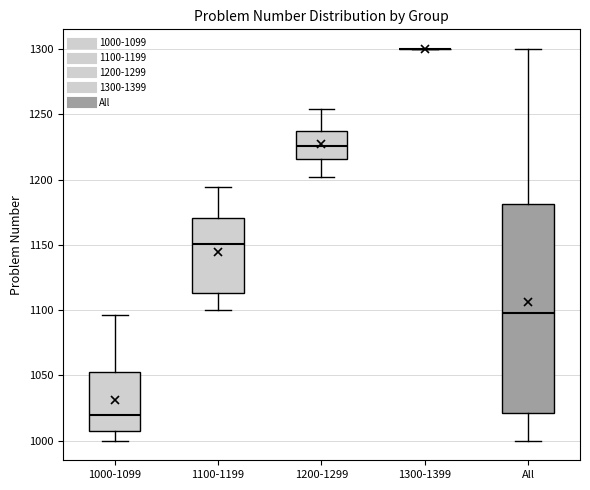

Reading left to right, read every box against the y-axis: the position of its median line, the range the box covers, and the ends of its whiskers. The values are not printed on the chart, so give them approximately, as read against the axis.

1000-1099: median 1020, box 1005 to 1055, whiskers 1000 to 1095
1100-1199: median 1150, box 1115 to 1170, whiskers 1100 to 1195
1200-1299: median 1225, box 1215 to 1240, whiskers 1200 to 1255
1300-1399: box collapsed to a line at 1300, whiskers 1300 to 1300
All: median 1100, box 1020 to 1180, whiskers 1000 to 1300